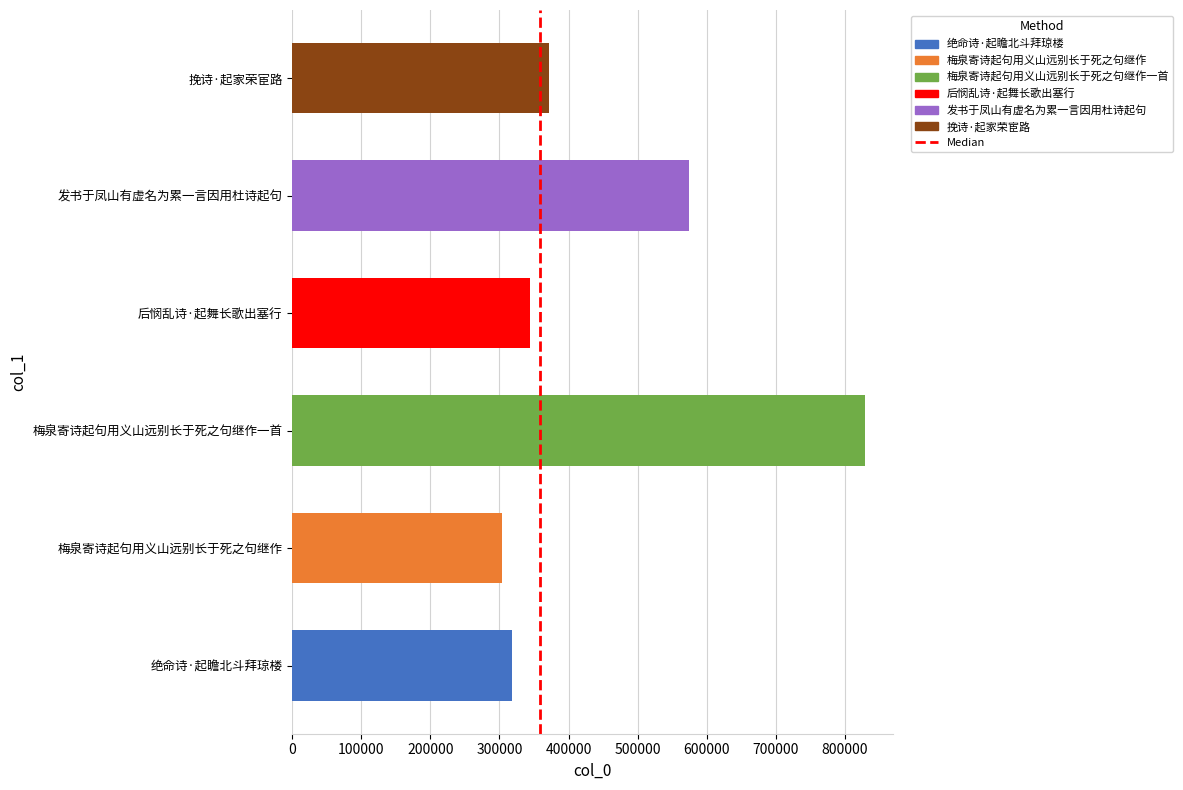

Rank the categories by value from highest to lowest.

梅泉寄诗起句用义山远别长于死之句继作一首, 发书于凤山有虚名为累一言因用杜诗起句, 挽诗·起家荣宦路, 后悯乱诗·起舞长歌出塞行, 绝命诗·起瞻北斗拜琼楼, 梅泉寄诗起句用义山远别长于死之句继作